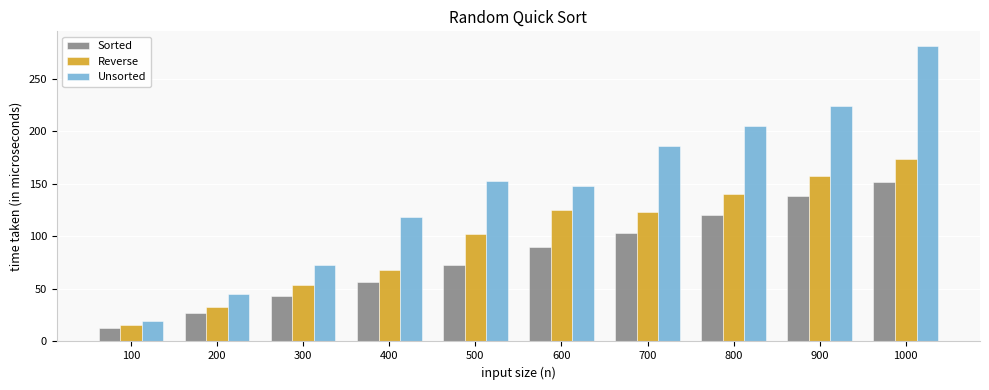

List the series in order of their peak value, highest first.

Unsorted, Reverse, Sorted